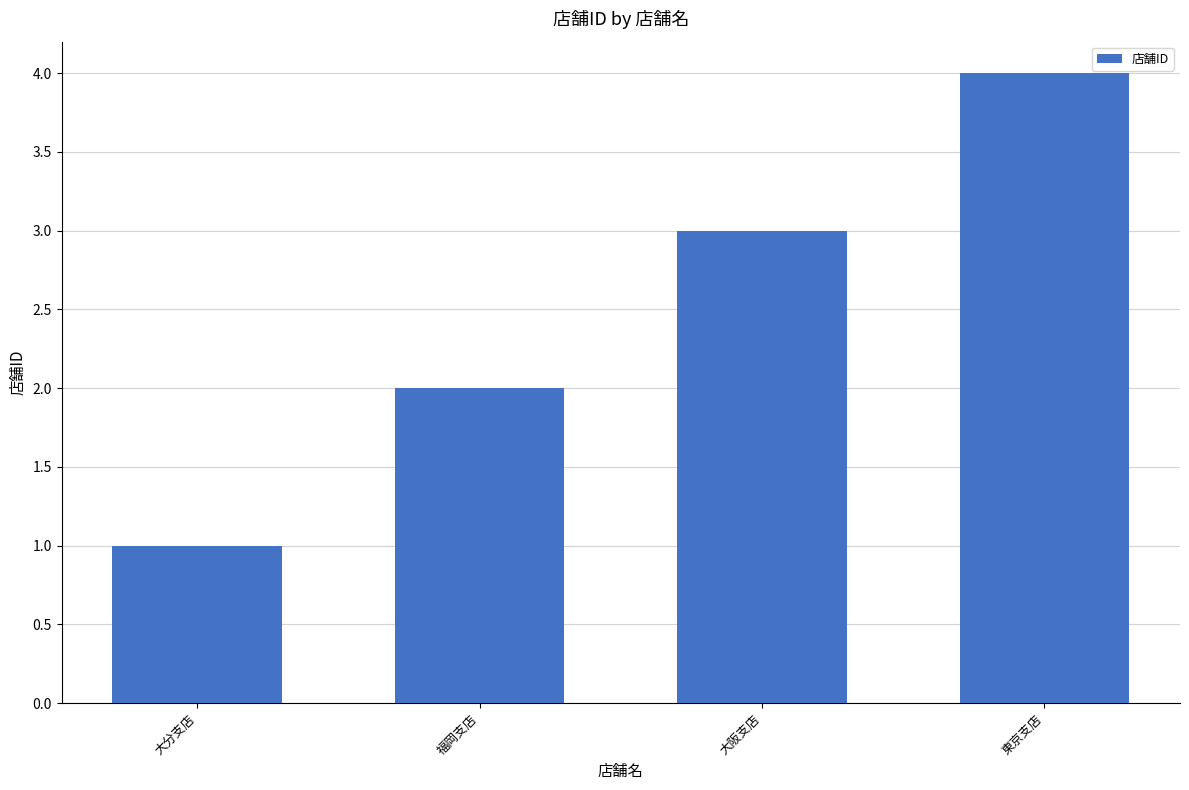

At which category does the chart reach its peak across all series?

東京支店